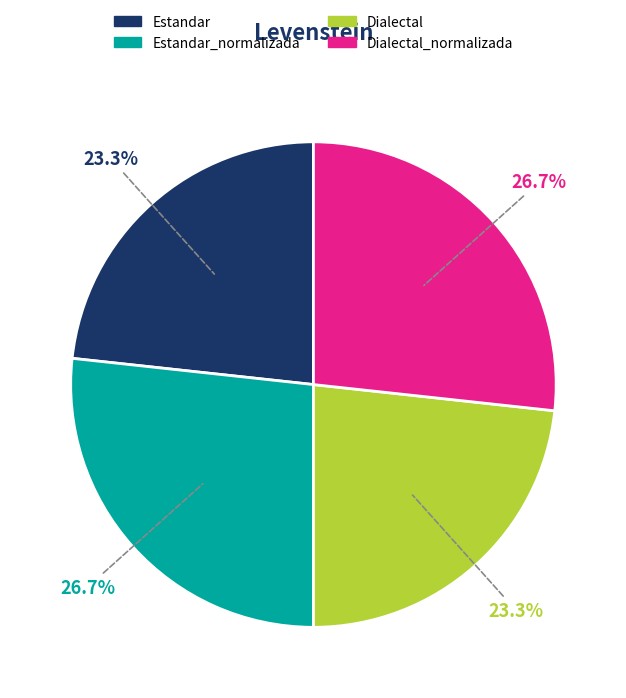

Is there a majority slice in this chart?

No